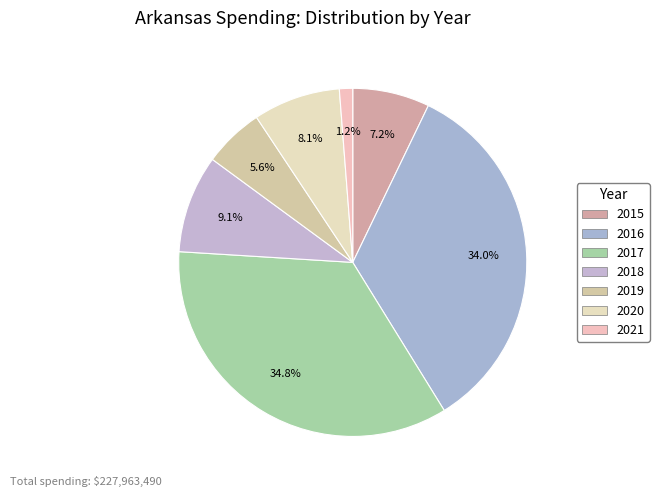

How many segments does this pie chart have?

7